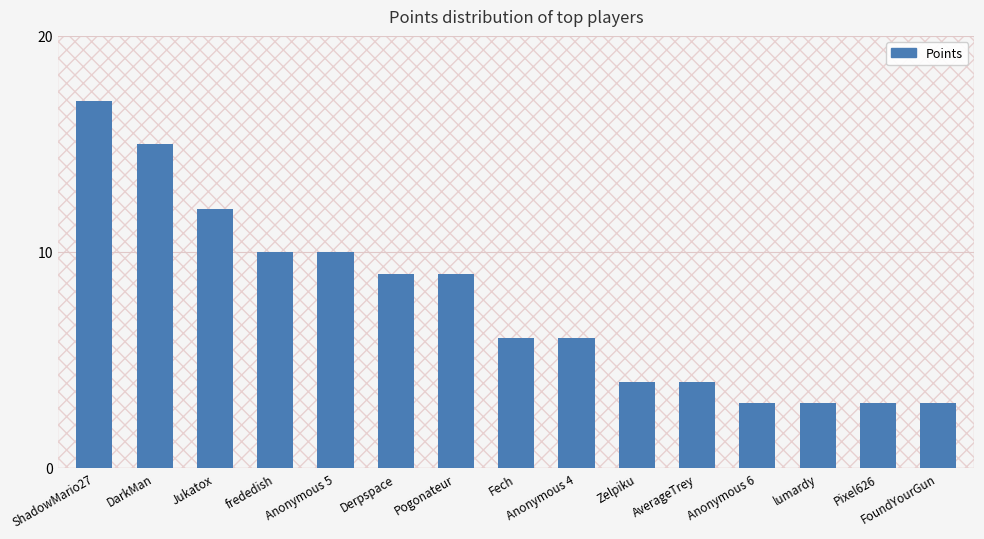

Reading right to left, extract all data points from this chart.

FoundYourGun=3	Pixel626=3	lumardy=3	Anonymous 6=3	AverageTrey=4	Zelpiku=4	Anonymous 4=6	Fech=6	Pogonateur=9	Derpspace=9	Anonymous 5=10	frededish=10	Jukatox=12	DarkMan=15	ShadowMario27=17